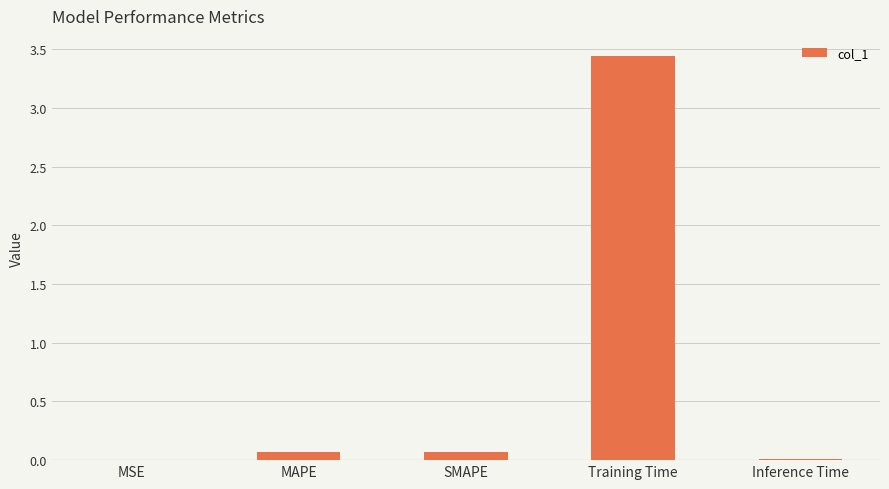

The chart shows a value of 0.1 at MAPE. True or false?

True